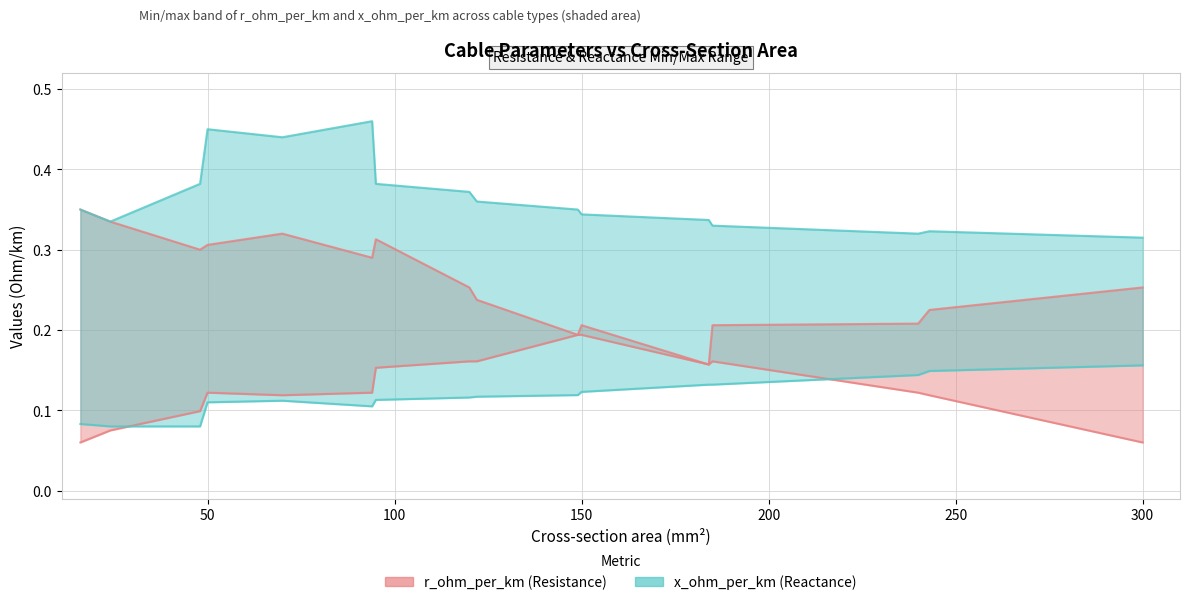

At which category does the chart reach its minimum across all series?

16